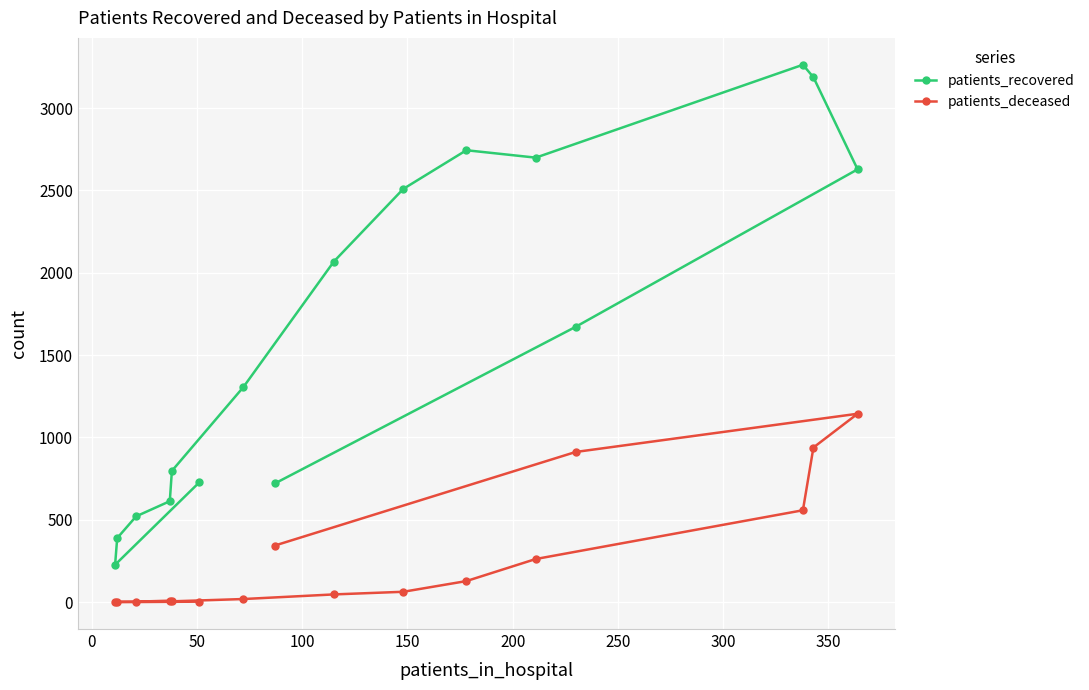

Which series has the largest total across all categories?

patients_recovered